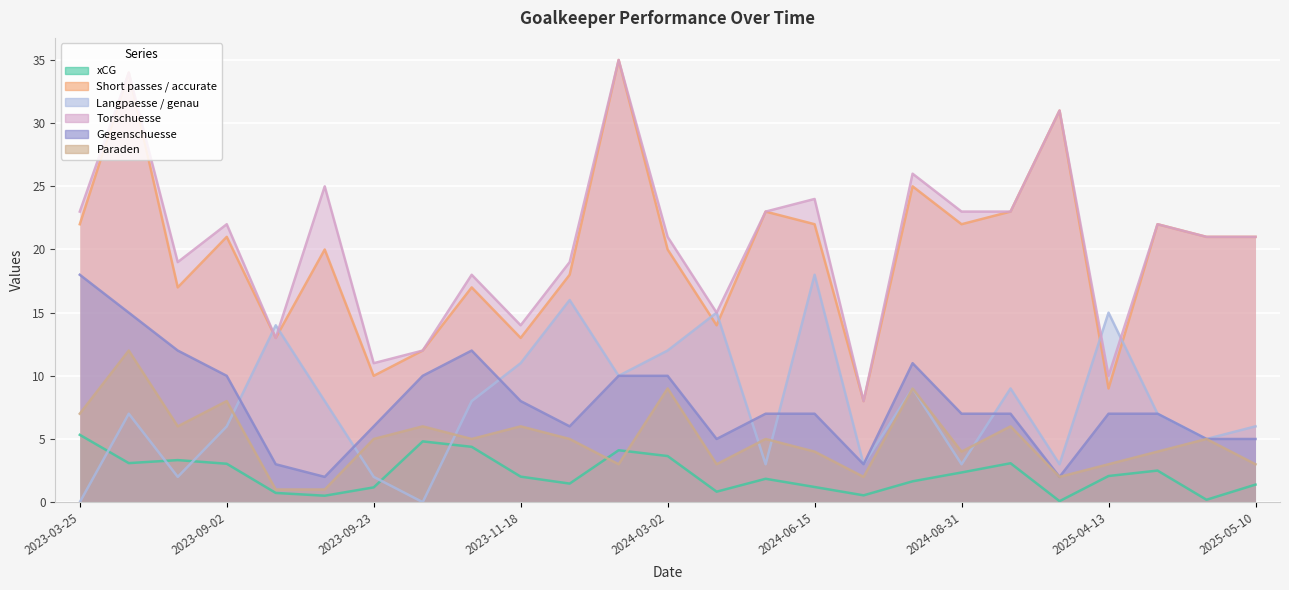

At 2024-08-17, list the series in order from largest to smallest.

Short passes / accurate, Torschuesse, Langpaesse / genau, Gegenschuesse, Paraden, xCG